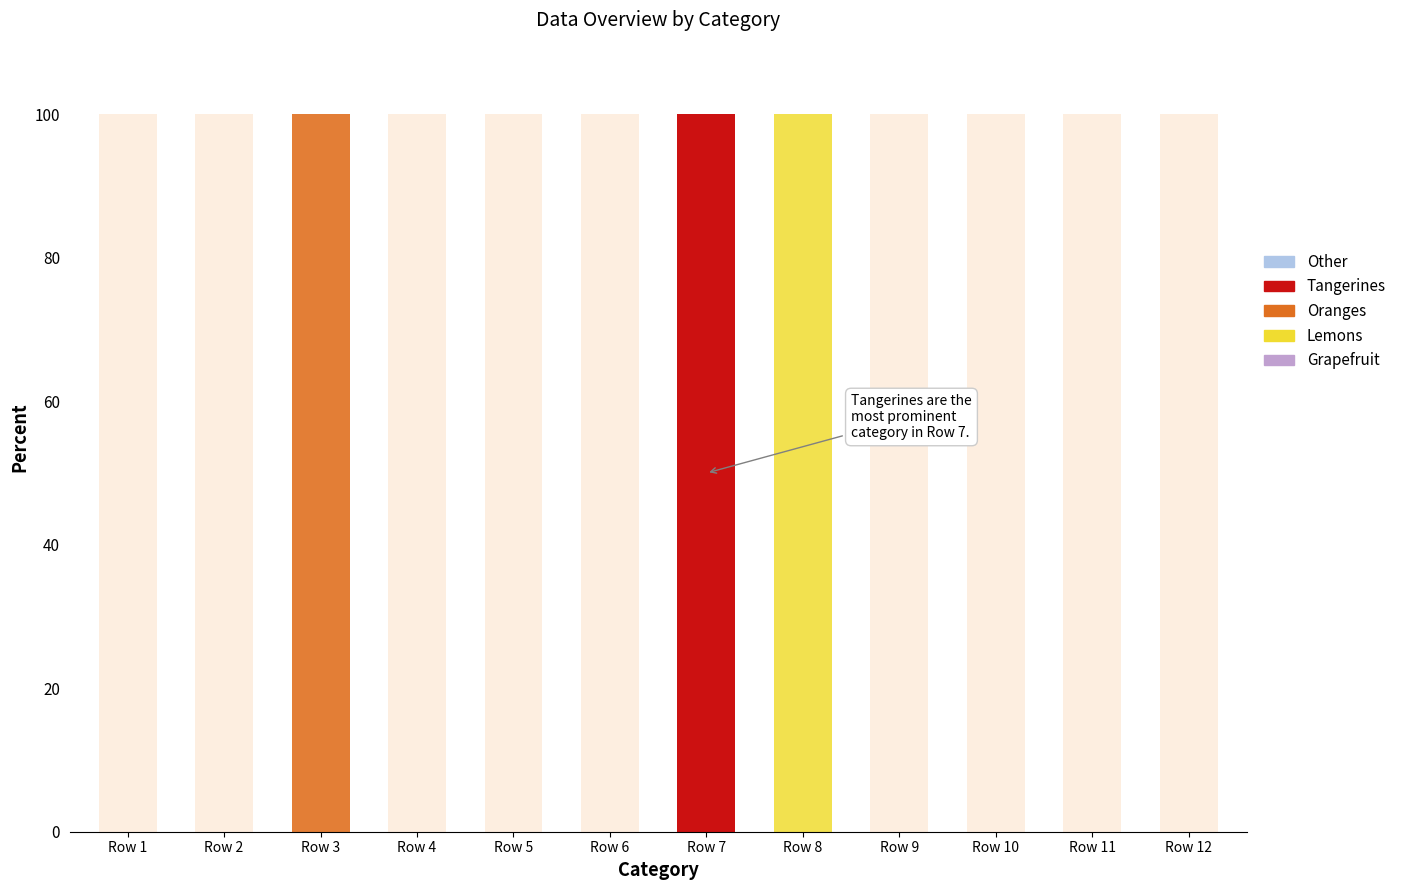

Is the value of Lemons at Row 12 greater than the value of Other at Row 3?

No